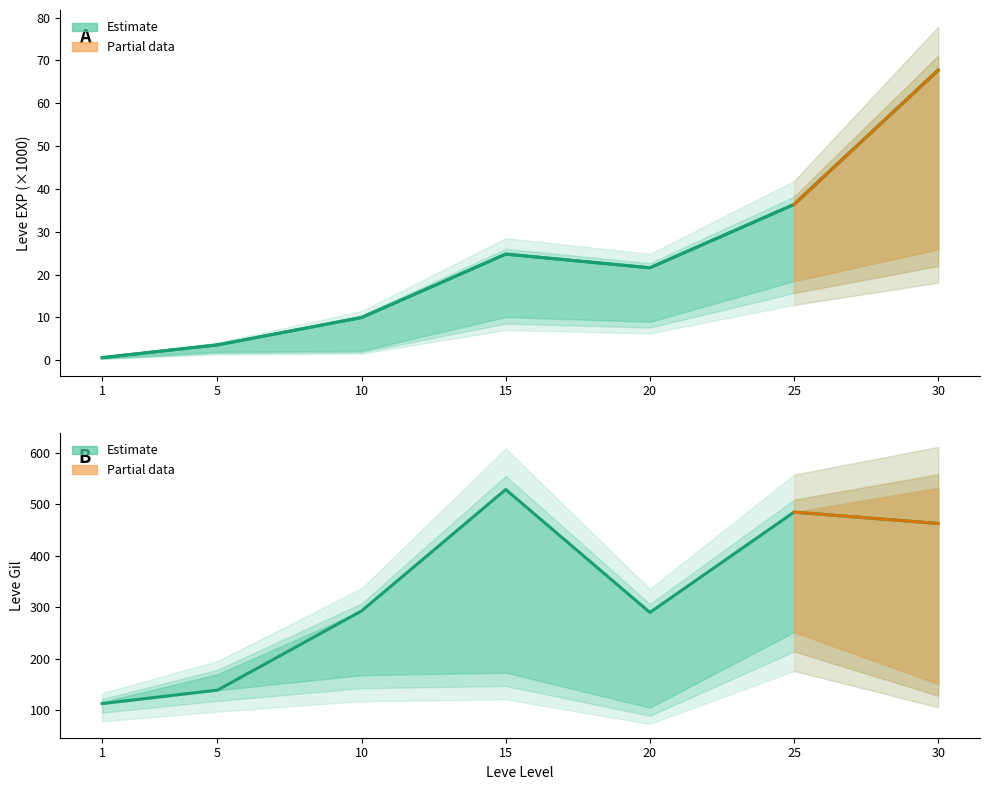

Read the Leve EXP value at 20.

21.6